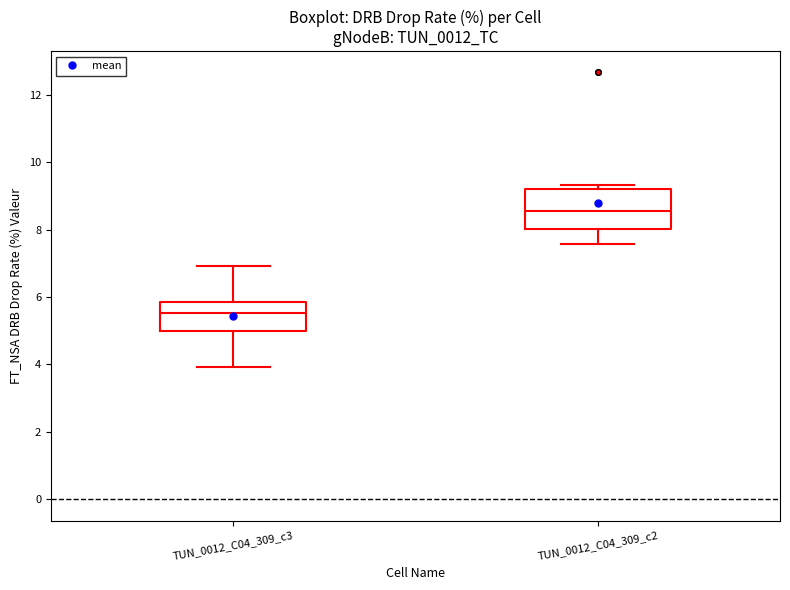

Which box is the tallest, from its lower edge to its upper edge?

TUN_0012_C04_309_c2